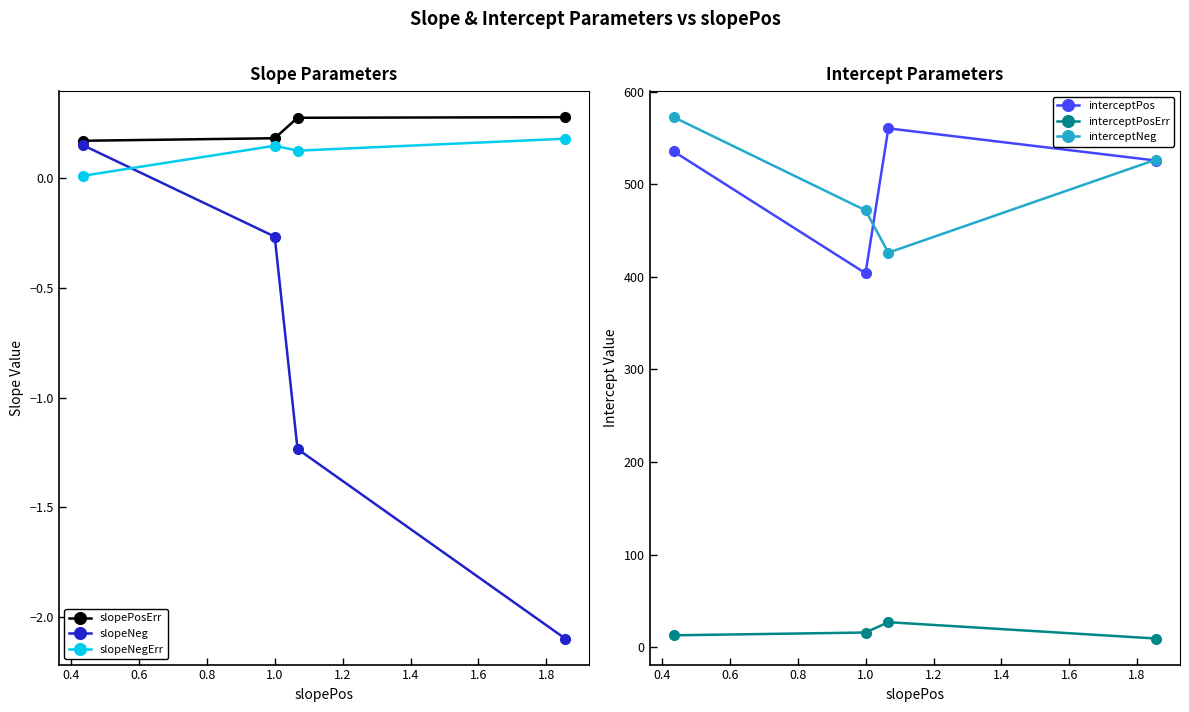

True or false: interceptPosErr and interceptPos intersect in this chart.

False